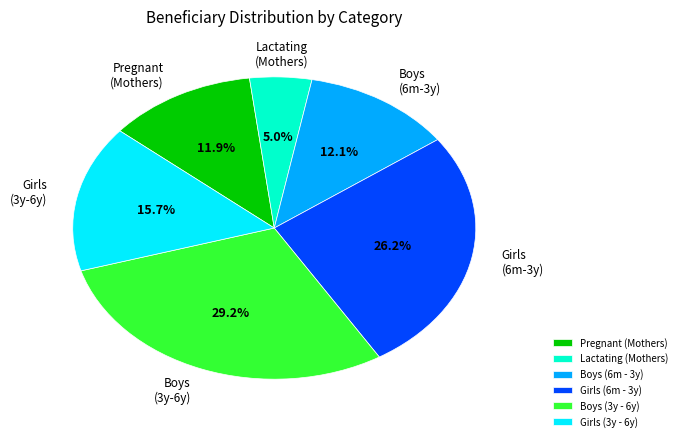

Between Girls (6m - 3y) and Lactating (Mothers), which is larger?

Girls (6m - 3y)